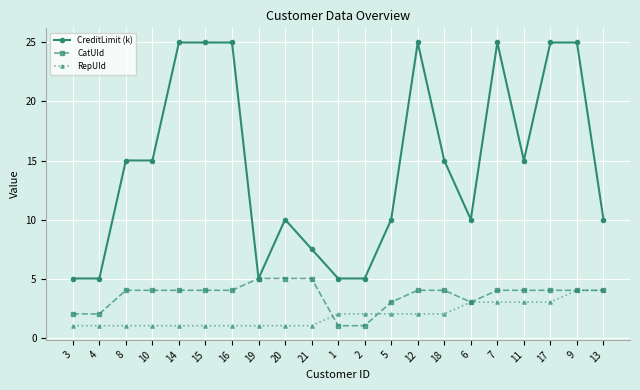

How many categories are shown in the chart?

21